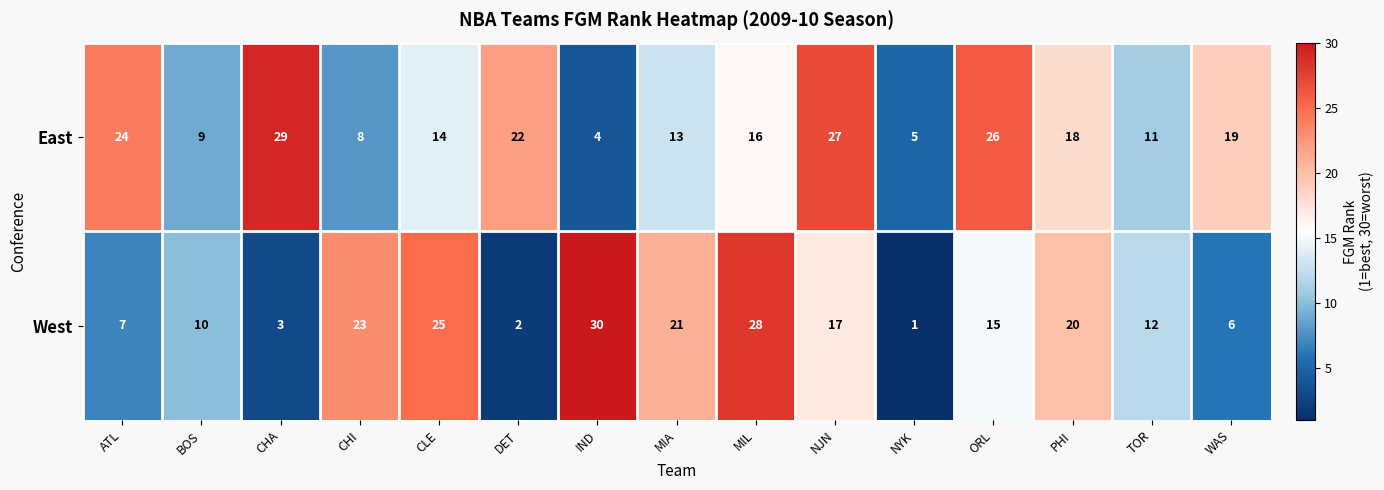

The value of West at DET is 2. True or false?

True